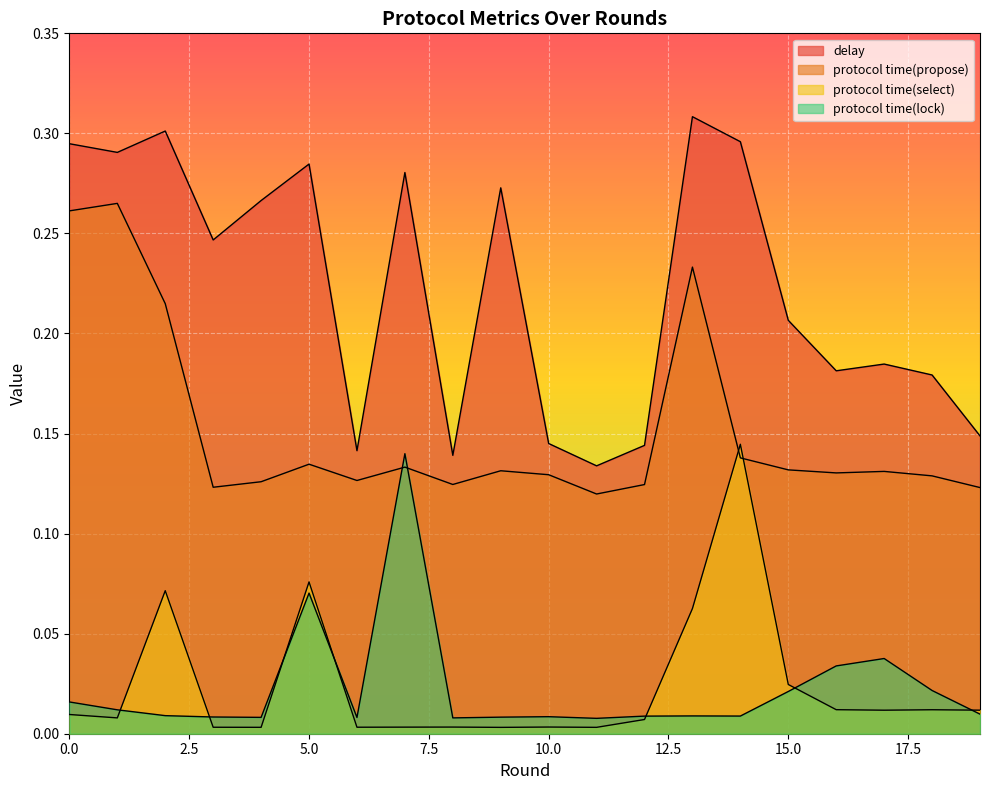

Is it true that protocol time(select) equals 0.0 at 18?

False